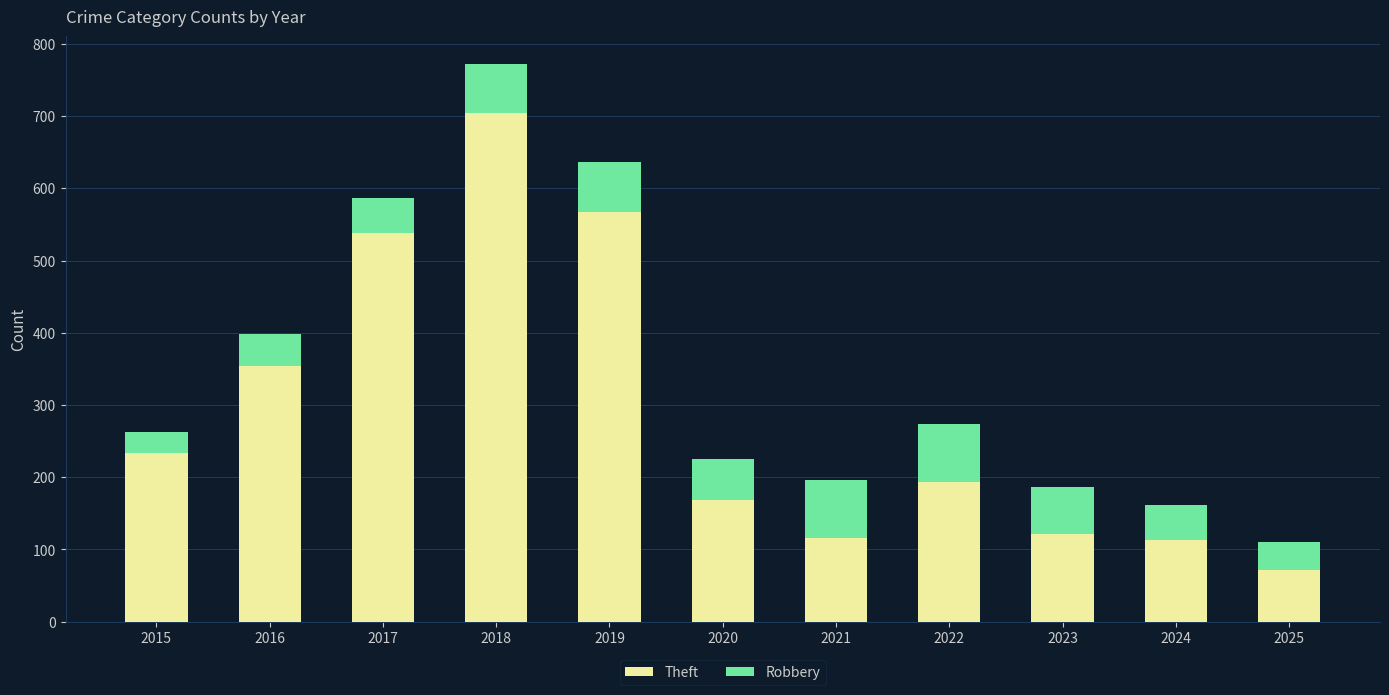

True or false: Theft has a value of 42 at 2025.

False